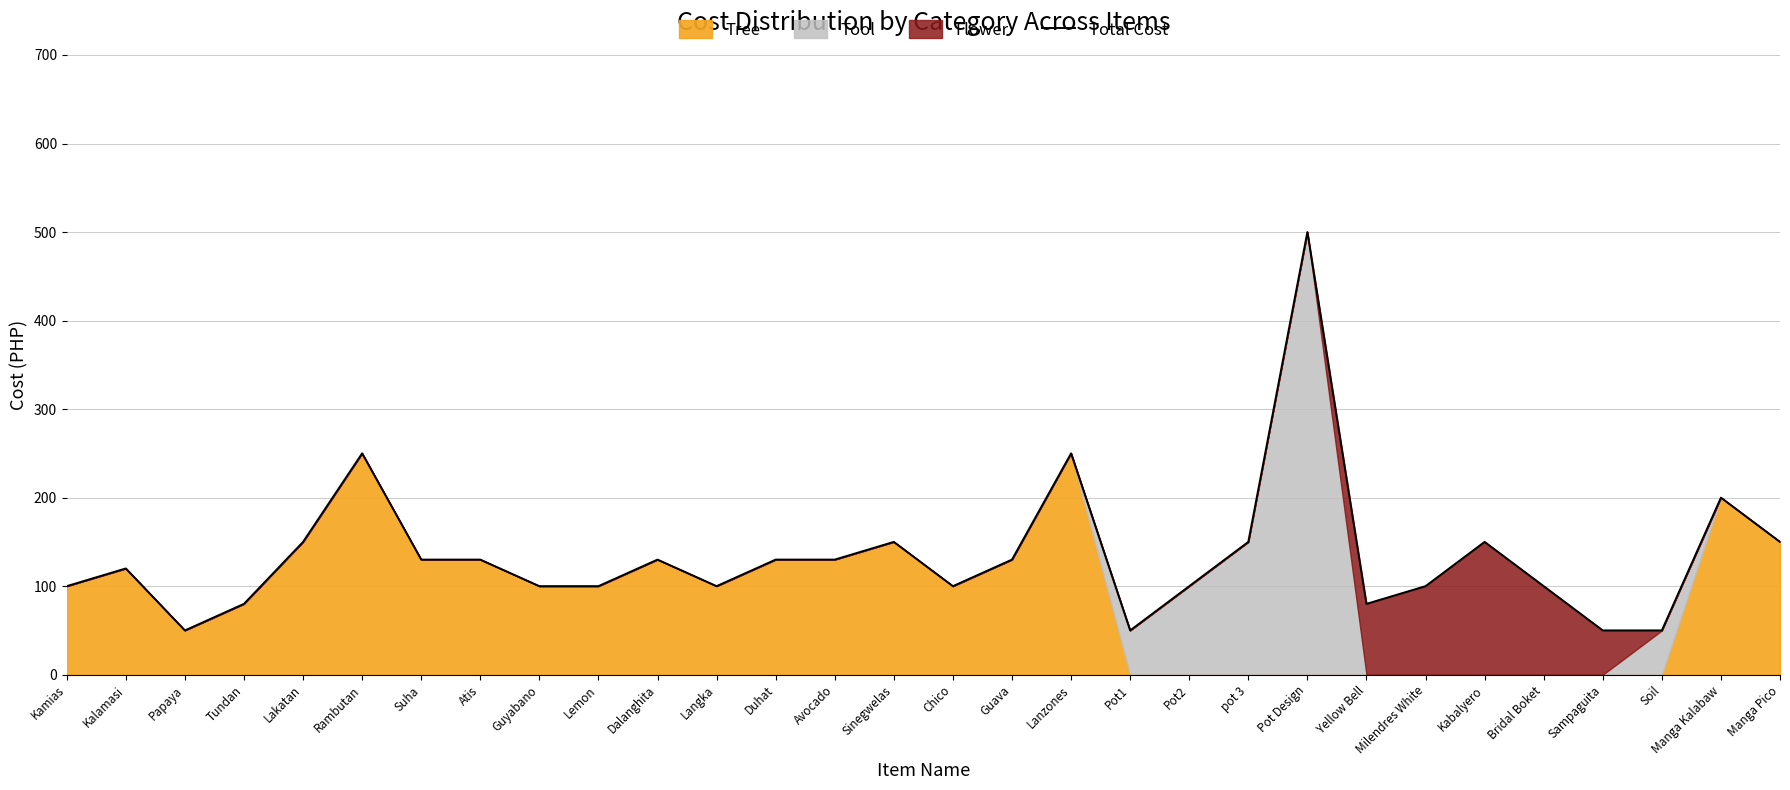

At which category does the data reach its first local valley?

Papaya